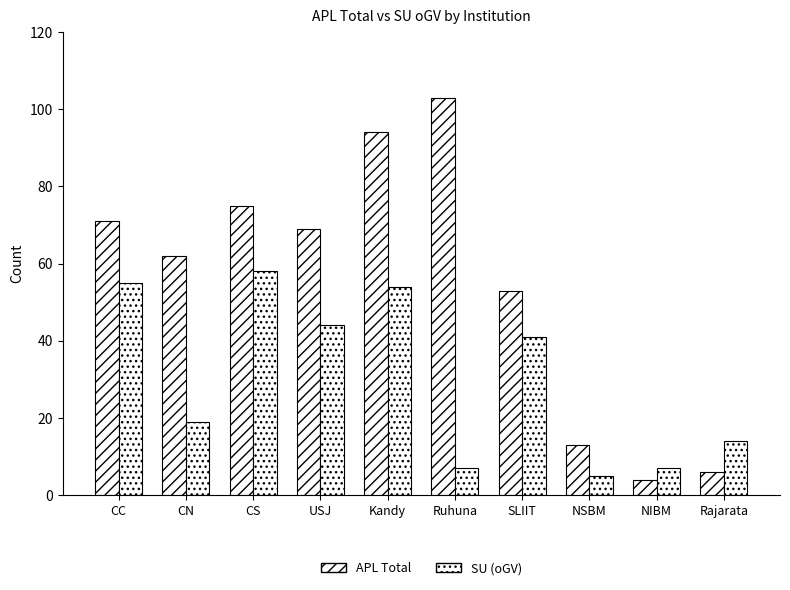

Does the chart contain stacked bars?

No